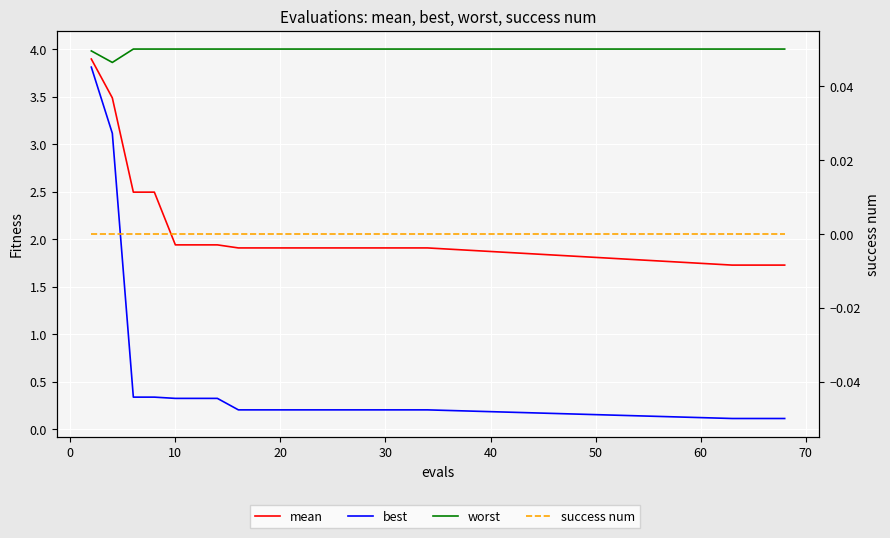

At how many categories does at least one series exceed 0?

20